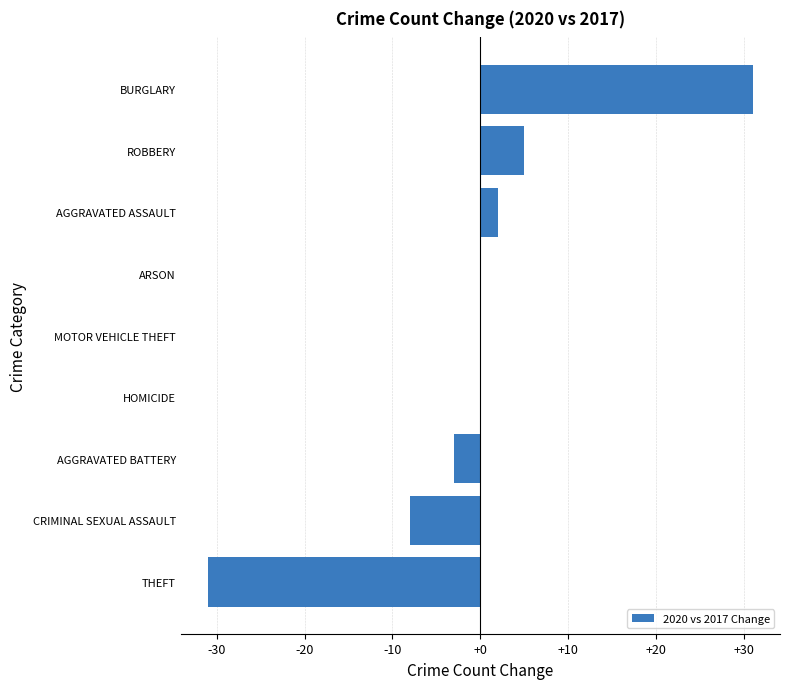

What is the sum of the values at AGGRAVATED BATTERY and BURGLARY?

28